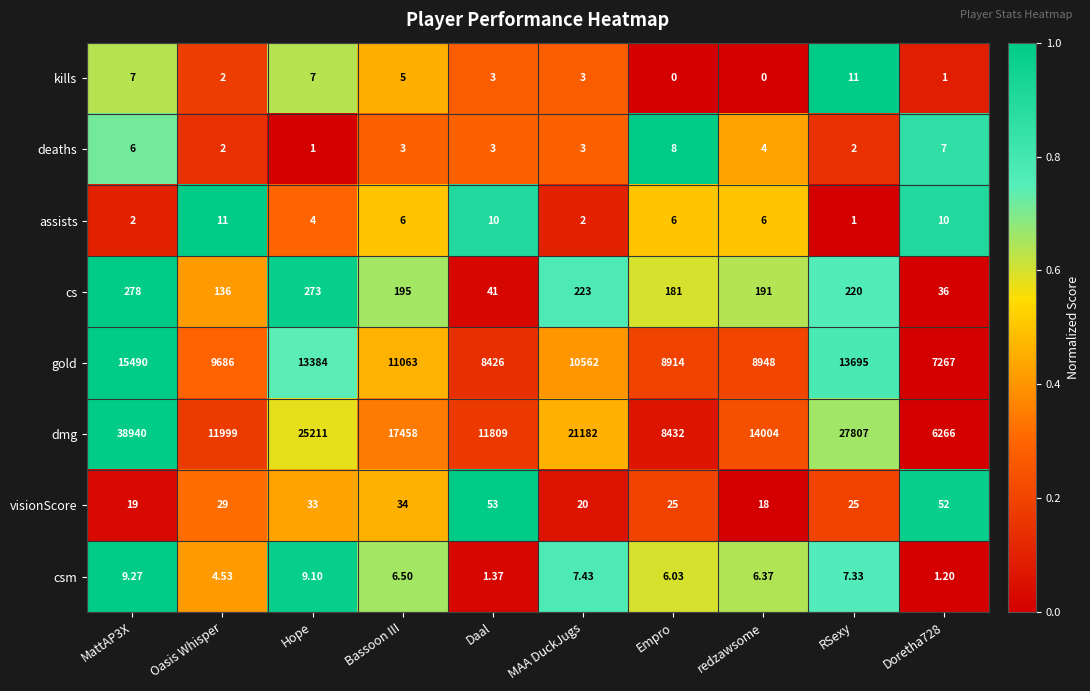

Between Hope and Bassoon III, which series saw the biggest shift?

dmg